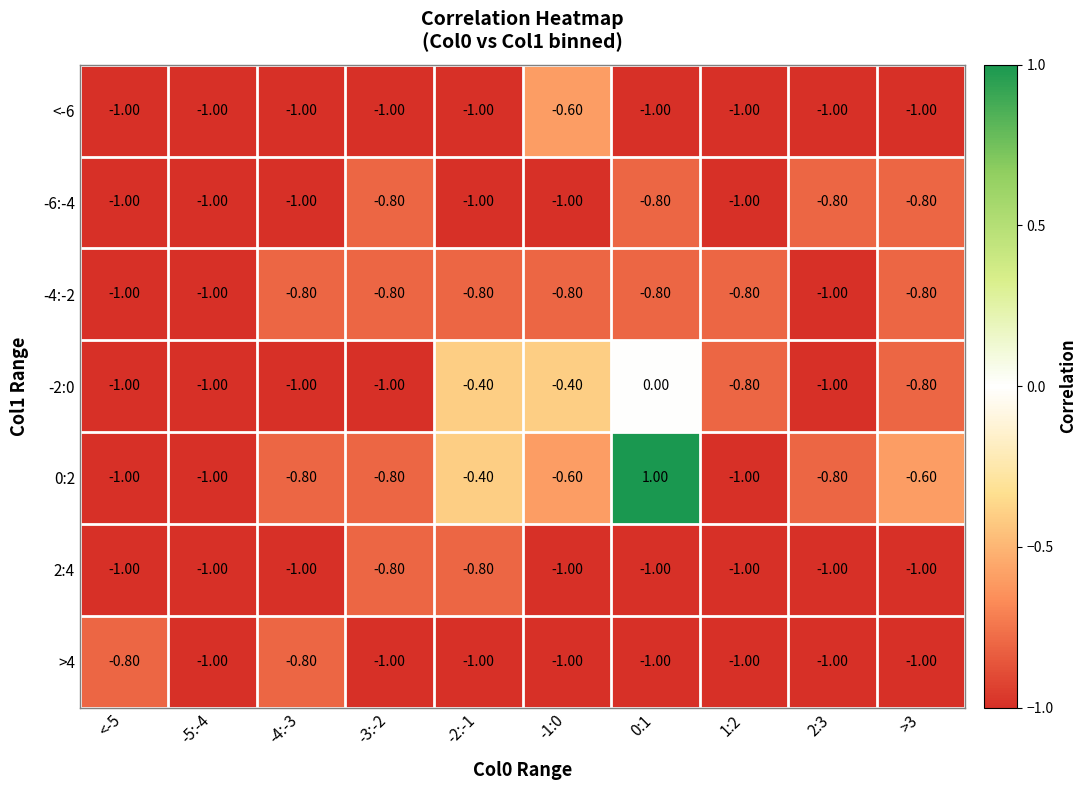

What is the total value across all series at -1:0?

-5.4